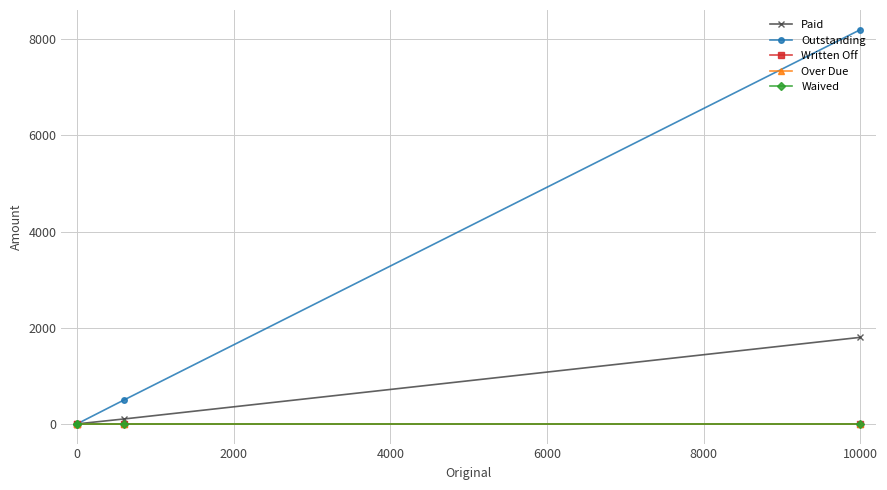

True or false: Over Due and Outstanding cross at least once.

False